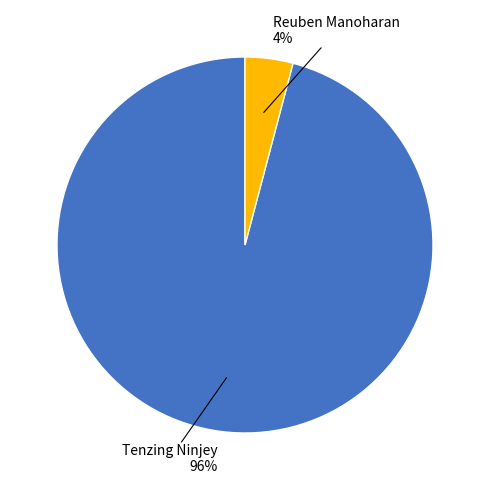

To the nearest percent, what is the difference between the largest and smallest slice percentages?

92%